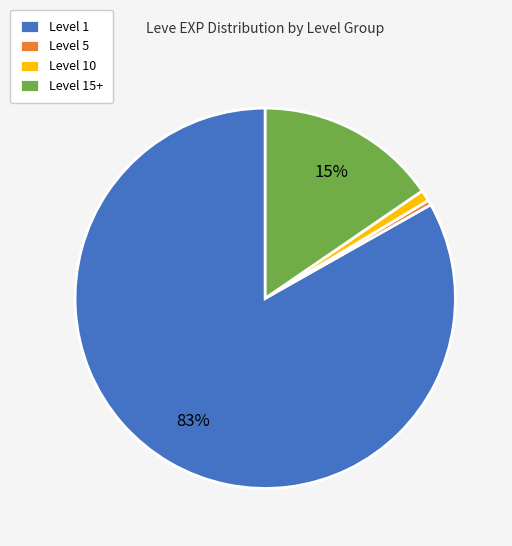

Which category has the smallest portion of the pie?

Level 5